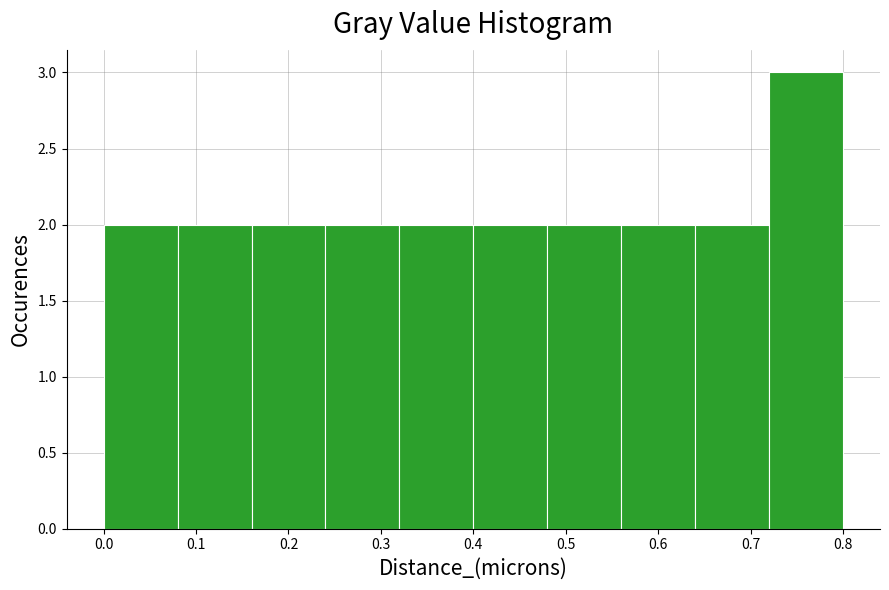

How tall is the bar that spans 0.40 to 0.48 on the x-axis? The values are not printed on the chart, so give them approximately, as read against the axis.

2